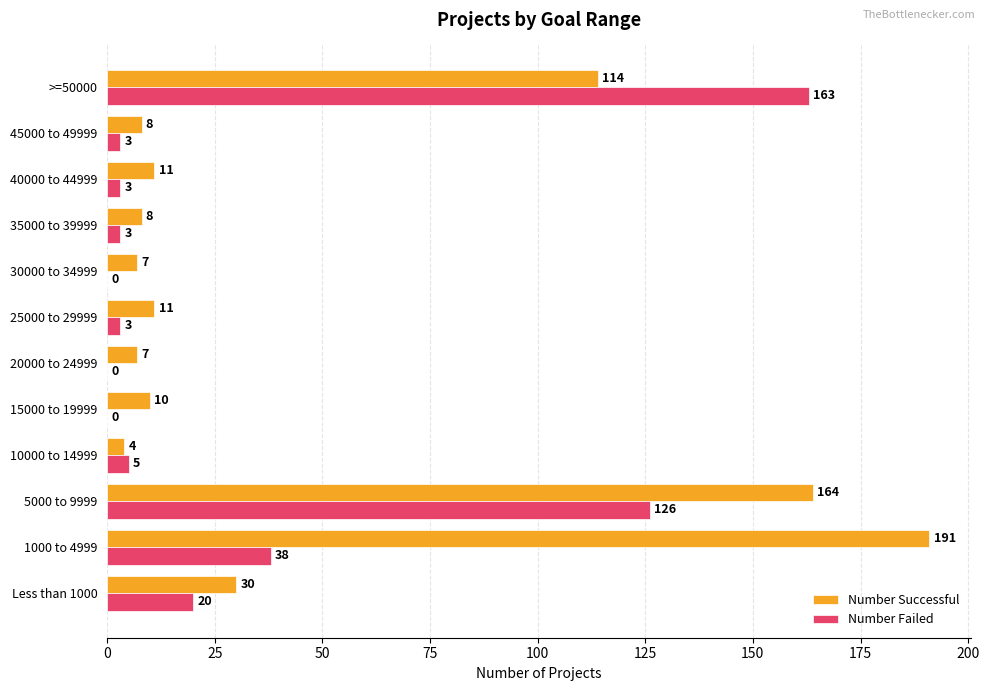

What is the sum of the Number Failed values at 1000 to 4999 and 20000 to 24999?

38